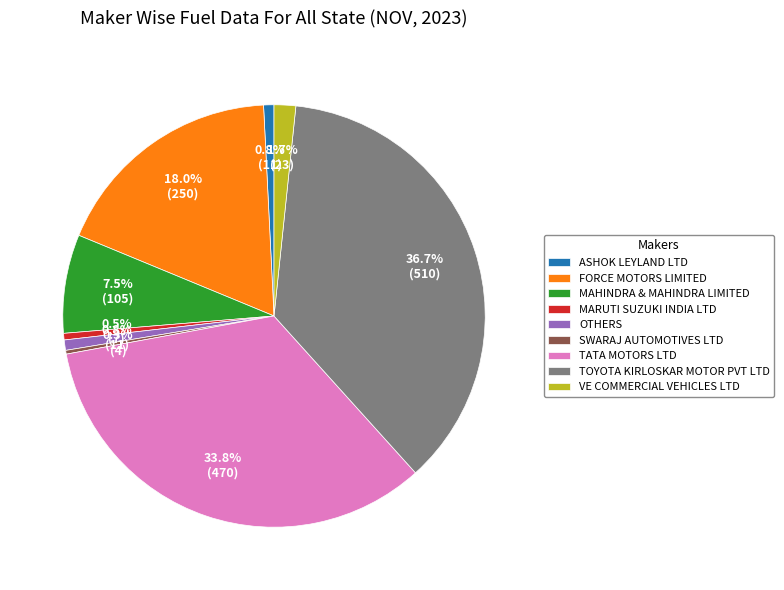

Is there any slice that represents more than half of the pie?

No